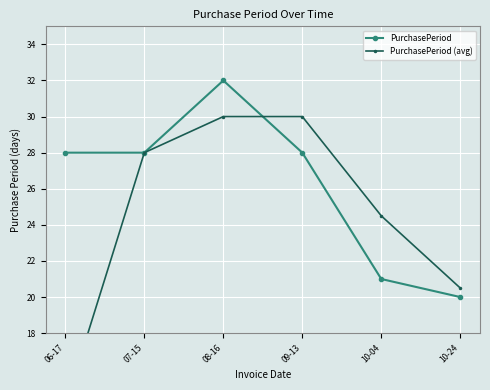

Rank the series by their maximum value, from highest to lowest.

PurchasePeriod, PurchasePeriod (avg)